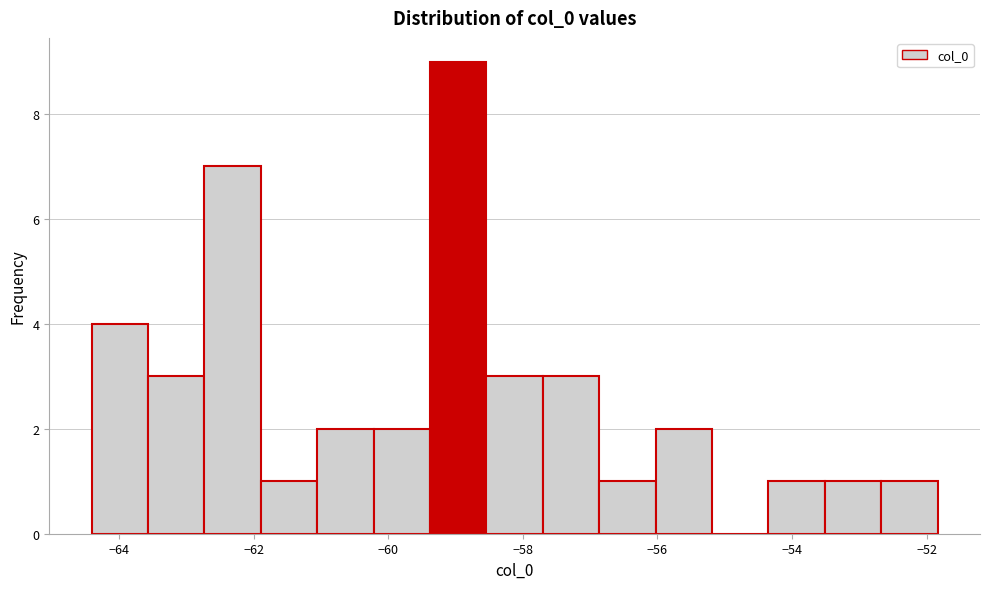

Reading left to right, transcribe this chart: for each bar, give the range it covers on the x-axis and its height. Neither the bar edges nor the heights are printed on the chart, so give them approximately, as read against the axes.

-64.4 to -63.6: 4
-63.6 to -62.8: 3
-62.8 to -61.8: 7
-61.8 to -61.0: 1
-61.0 to -60.2: 2
-60.2 to -59.4: 2
-59.4 to -58.6: 9
-58.6 to -57.8: 3
-57.8 to -56.8: 3
-56.8 to -56.0: 1
-56.0 to -55.2: 2
-55.2 to -54.4: 0
-54.4 to -53.6: 1
-53.6 to -52.6: 1
-52.6 to -51.8: 1